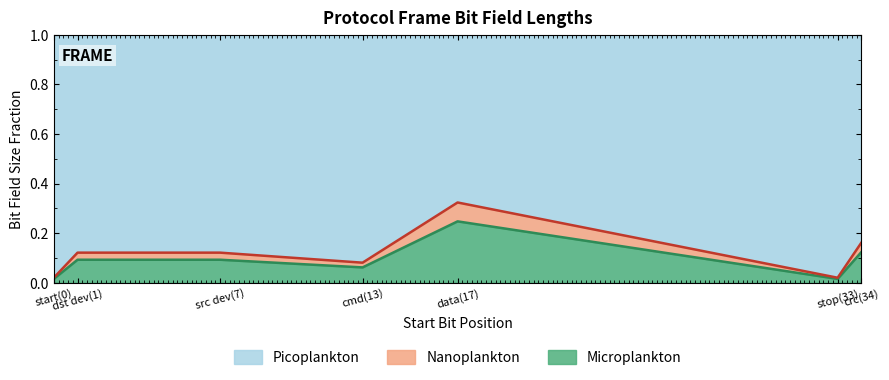

How many interior local peaks (higher than both neighbors) does the data have?

1